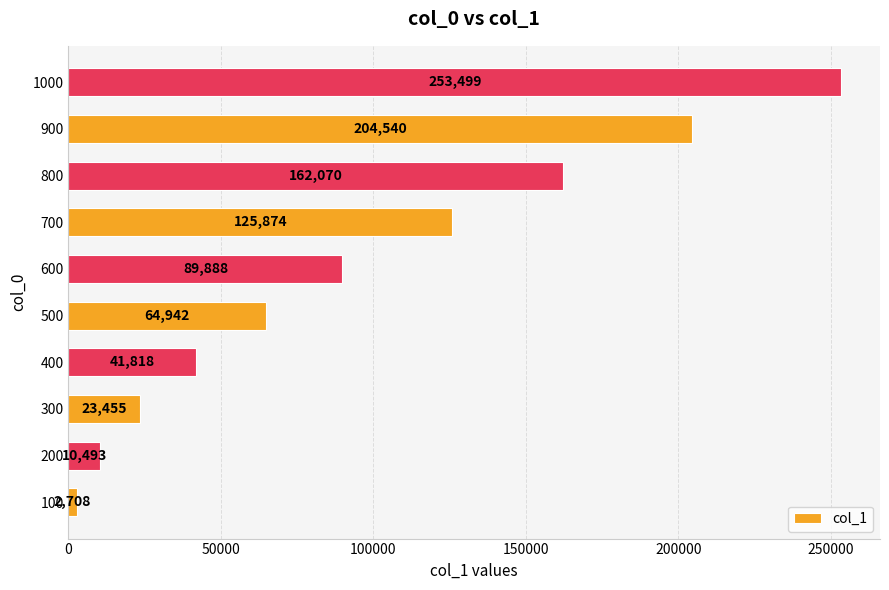

Reading bottom to top, extract all data points from this chart.

100=2708	200=10493	300=23455	400=41818	500=64942	600=89888	700=125874	800=162070	900=204540	1000=253499